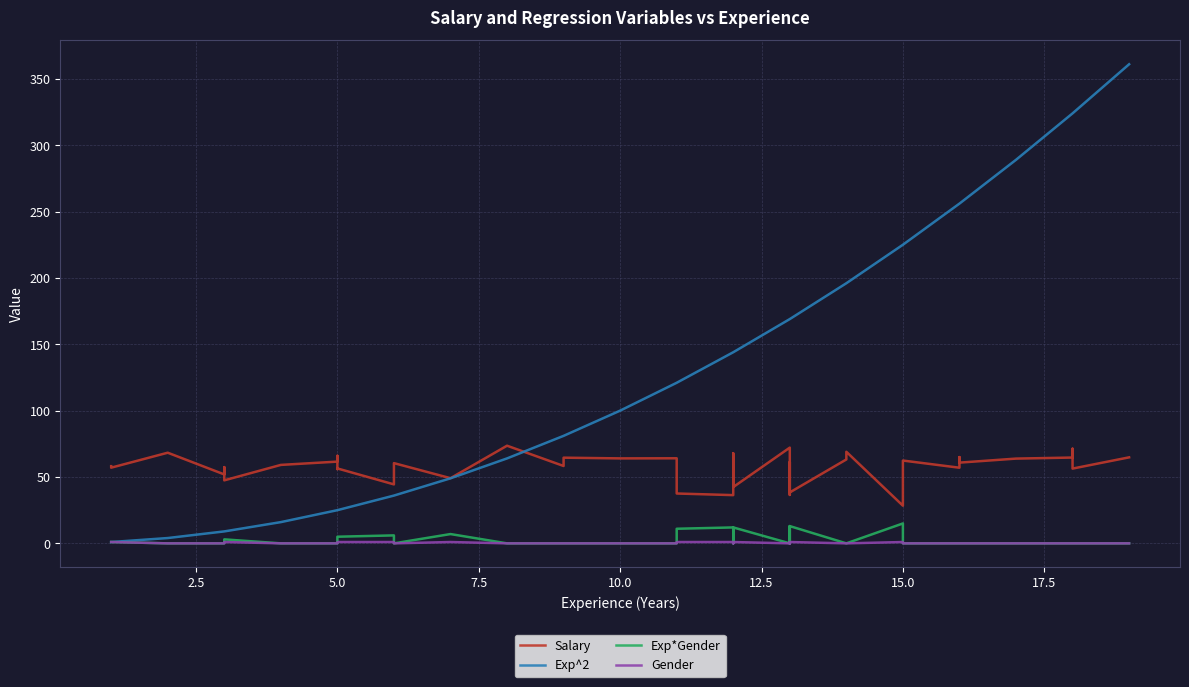

The value of Gender at 16 is 0.0. True or false?

True